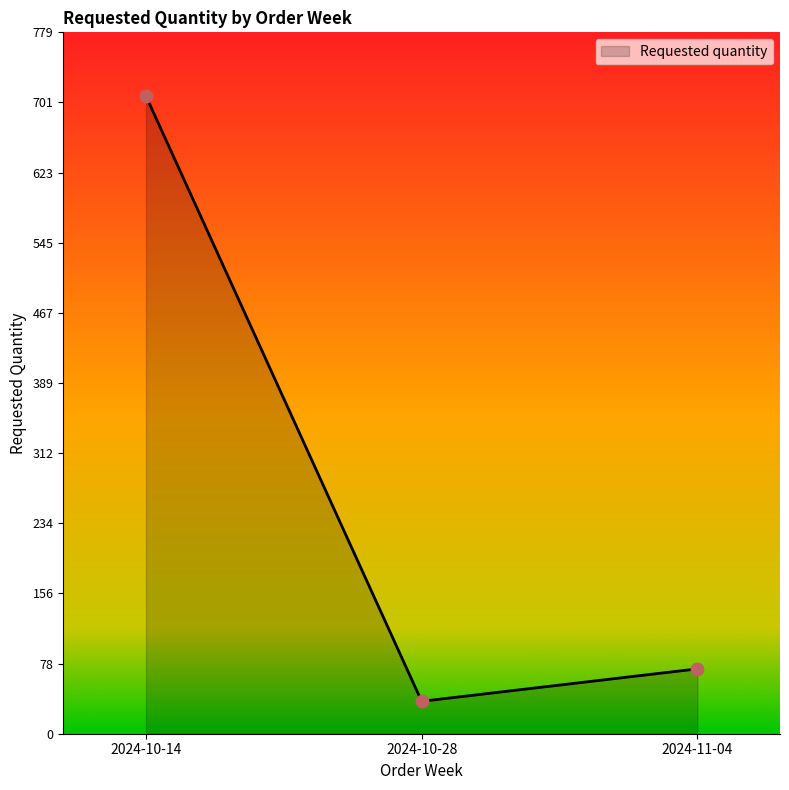

What is the change in value from 2024-10-14 to 2024-11-04?

-636